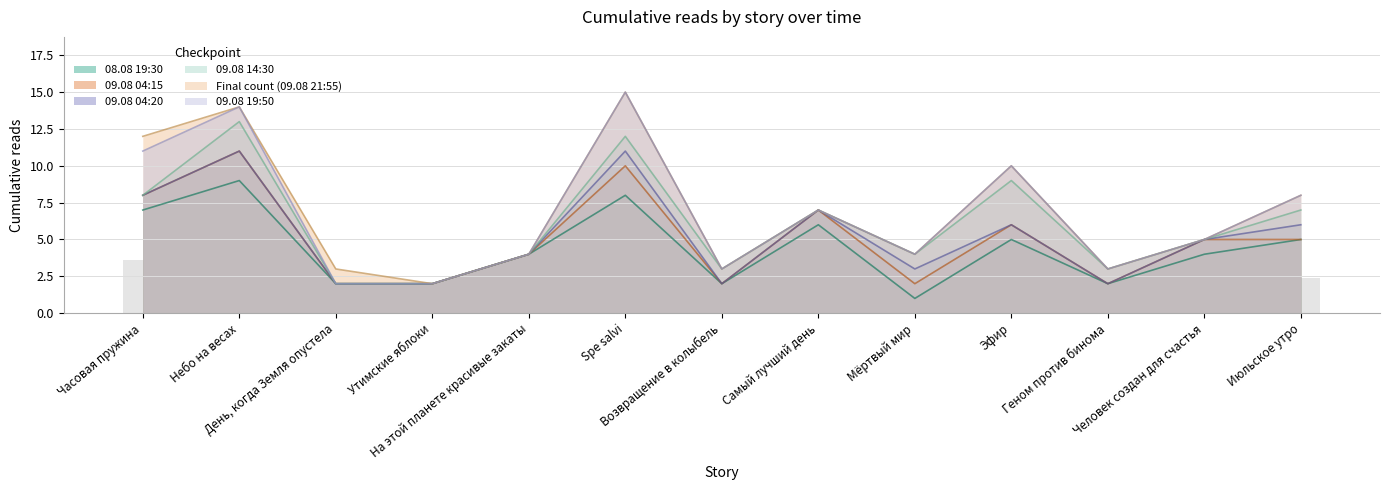

Between Часовая пружина and Самый лучший день, which series saw the biggest shift?

Final count (09.08 21:55)